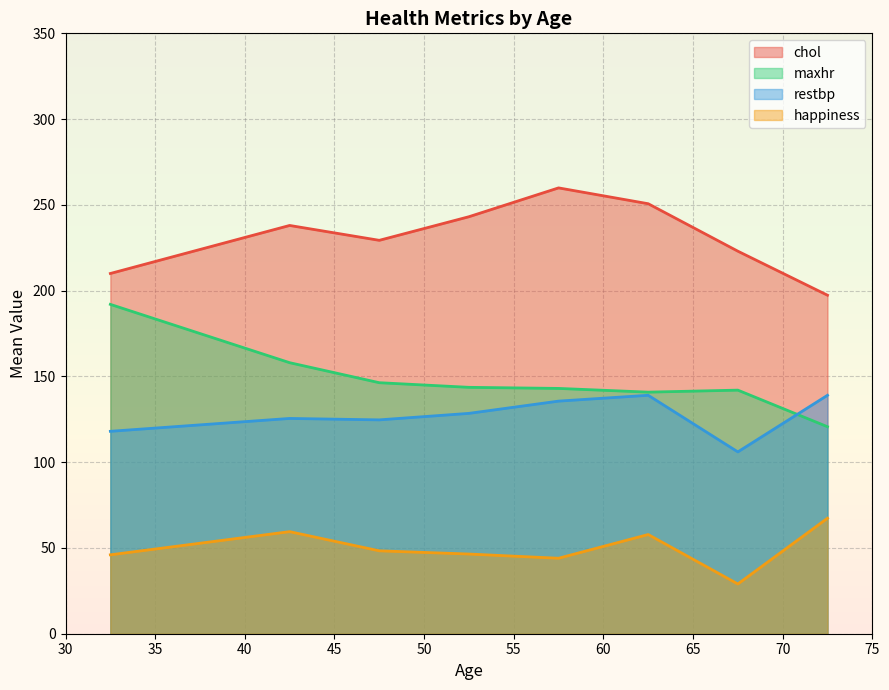

The maxhr series shows 89 at 35. True or false?

False